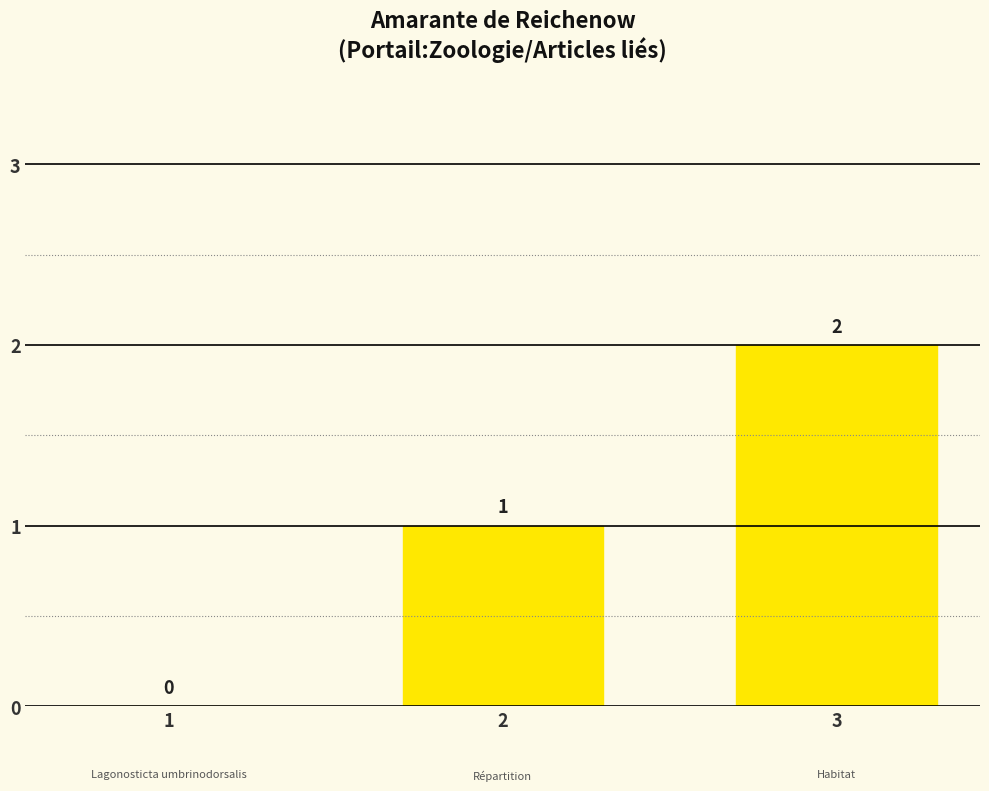

What is the ratio of the value at 2 to the value at 3?

0.5